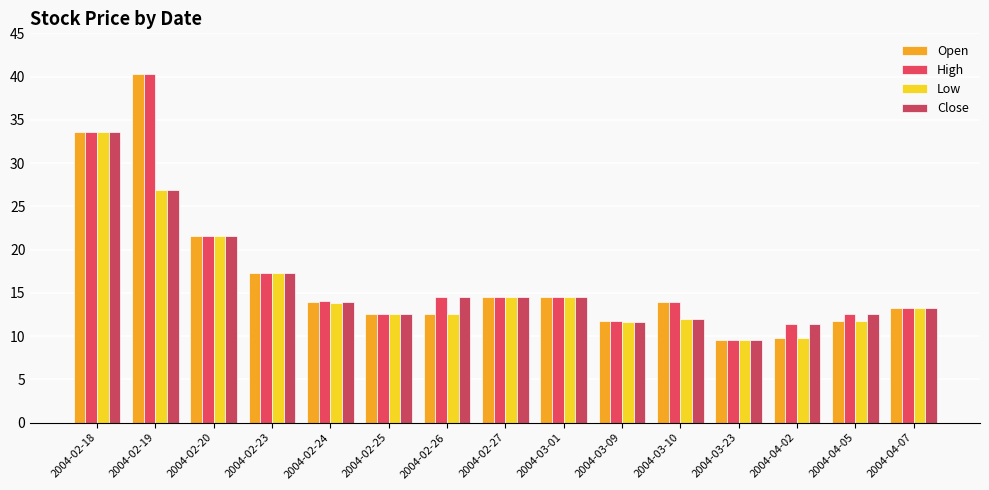

Does the chart contain any negative values?

No